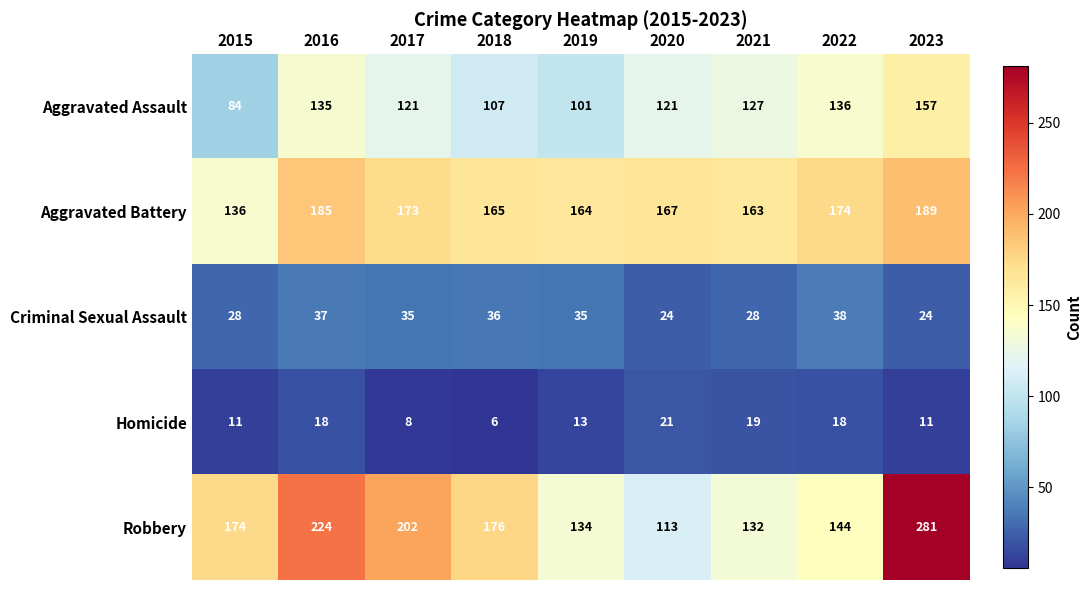

At 2019, list the series in order from smallest to largest.

Homicide, Criminal Sexual Assault, Aggravated Assault, Robbery, Aggravated Battery